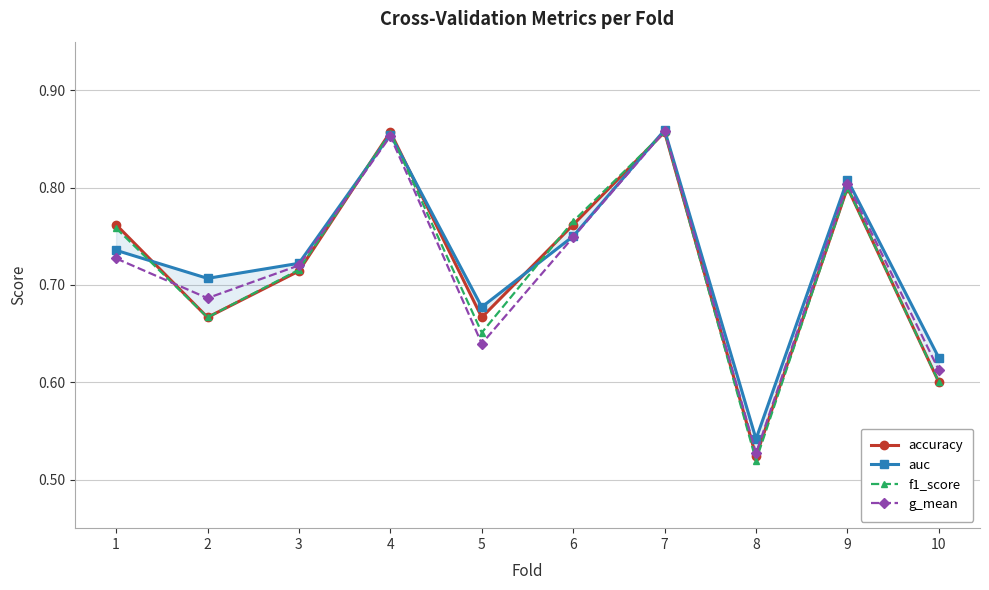

Which category has the lowest value in the accuracy series?

8